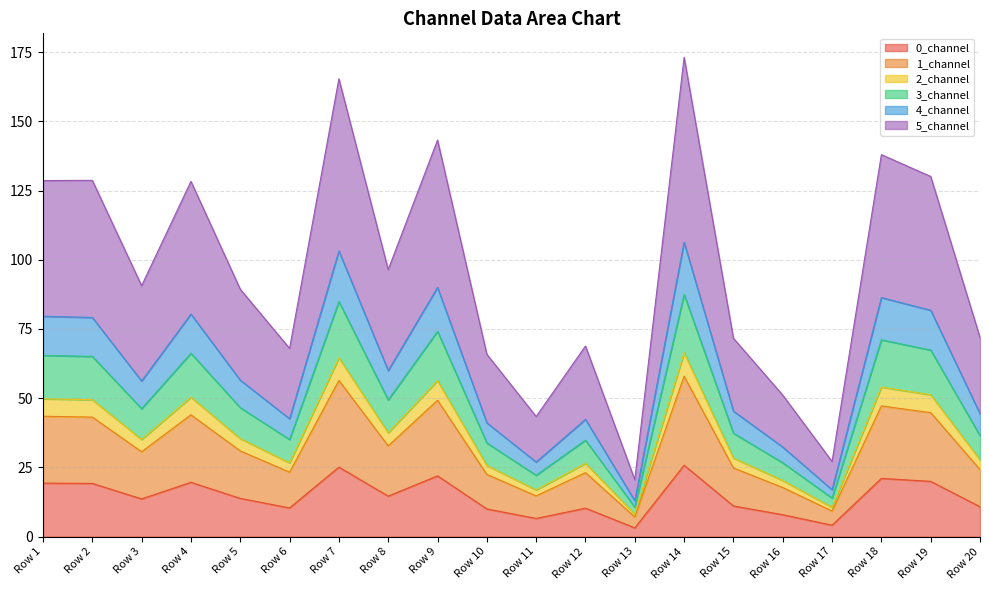

What is the total value across all series at Row 8?

96.4